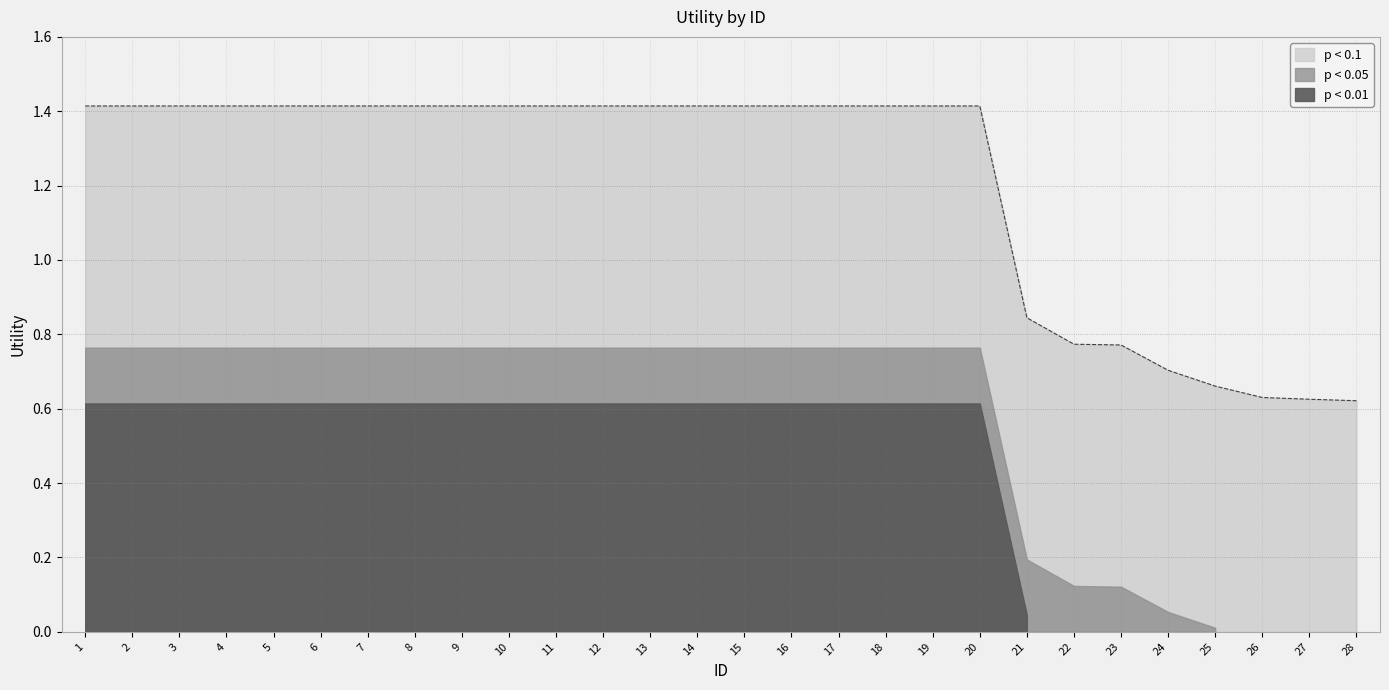

True or false: the data has more than 0 interior local peaks.

False